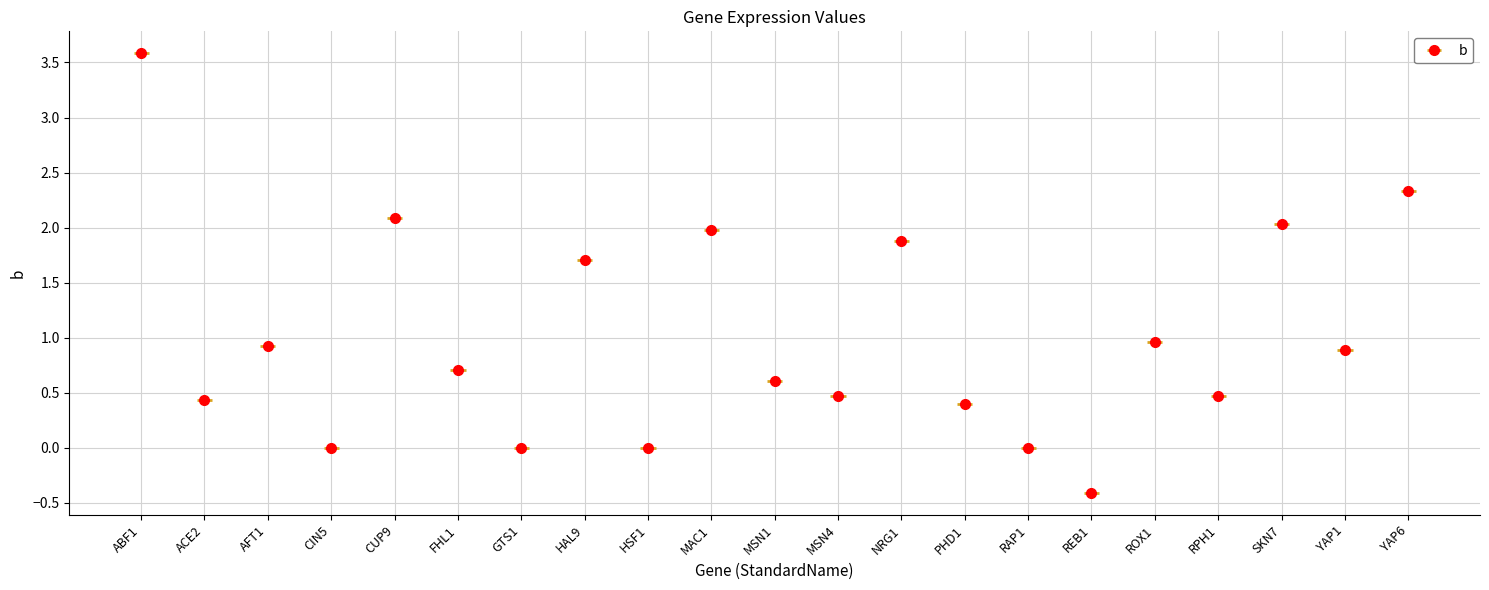

What is the label of the 4th bar from the right?

RPH1